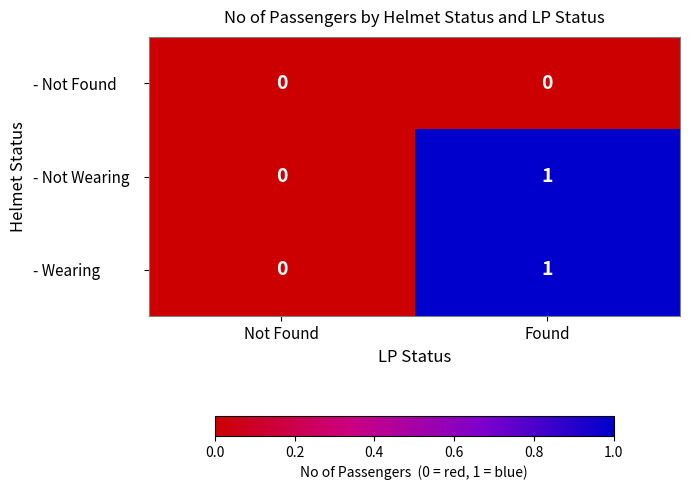

How many distinct data groups are displayed?

3